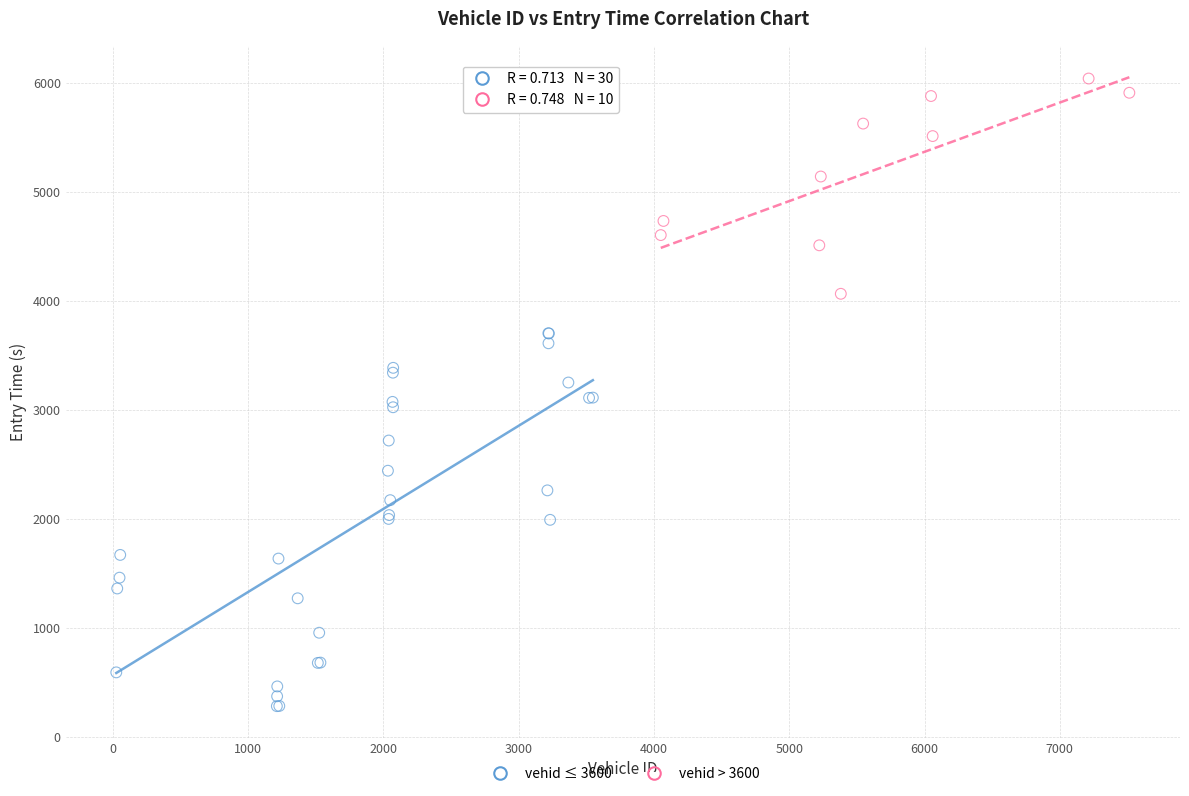

Which series contains the lowest Y value?

vehid ≤ 3600